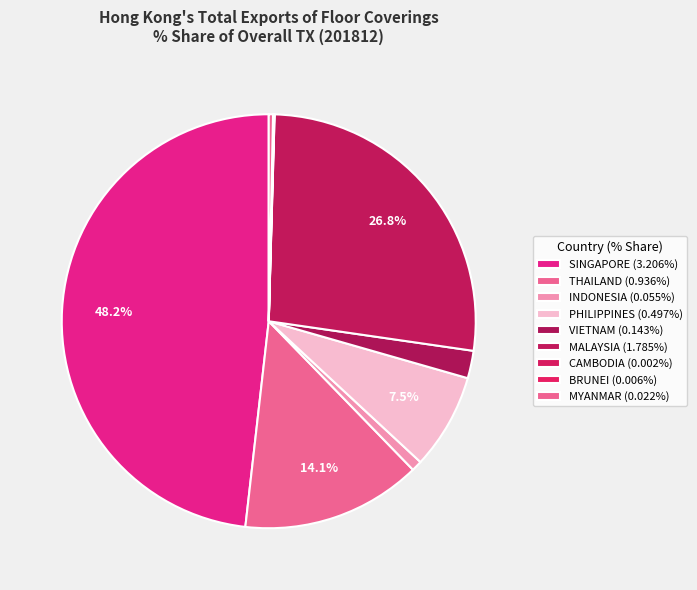

How many segments does this pie chart have?

9